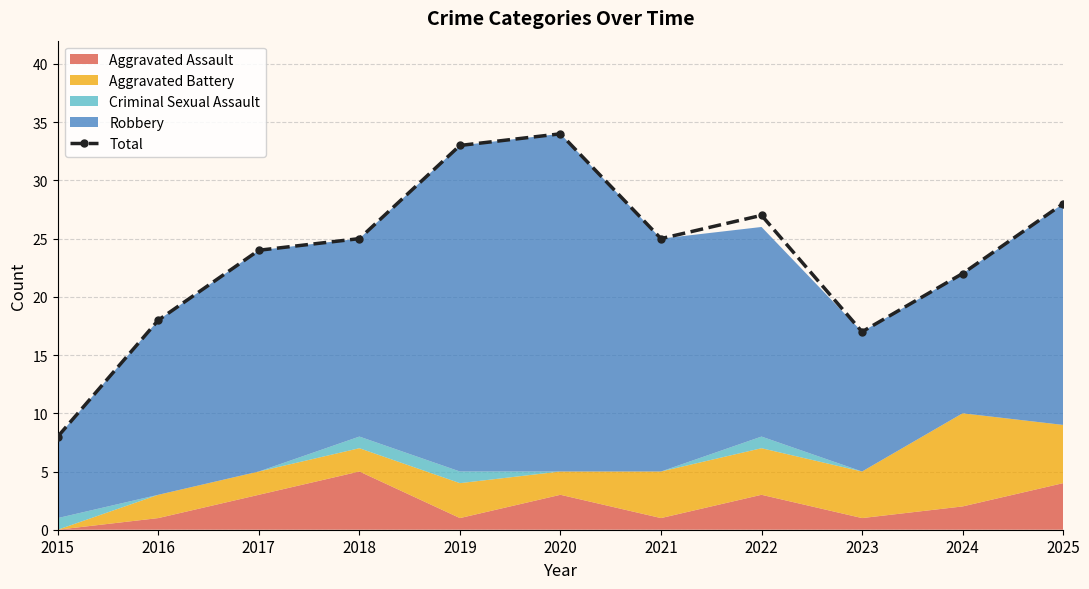

The chart shows a value of 14 at 2025. True or false?

False